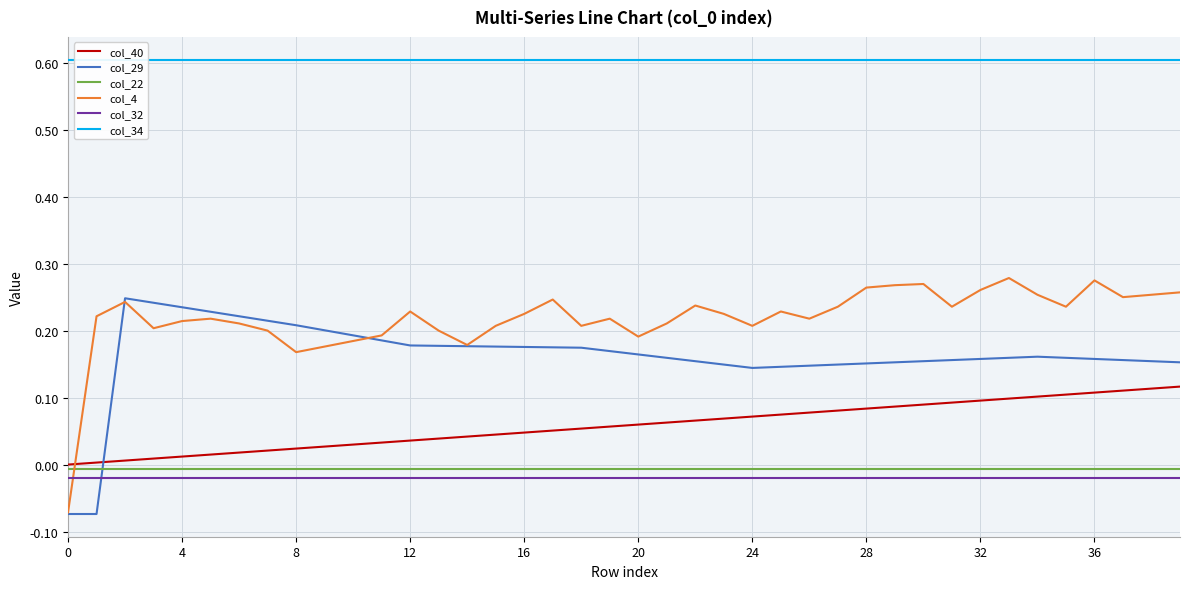

Which series has the largest range (max minus min)?

col_4